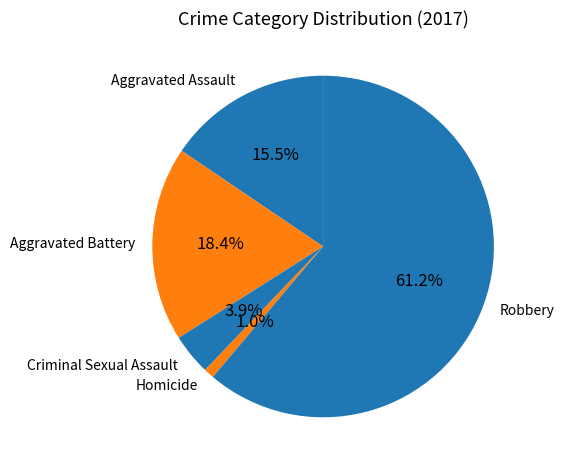

What percentage is the Criminal Sexual Assault slice, to the nearest percent?

4%